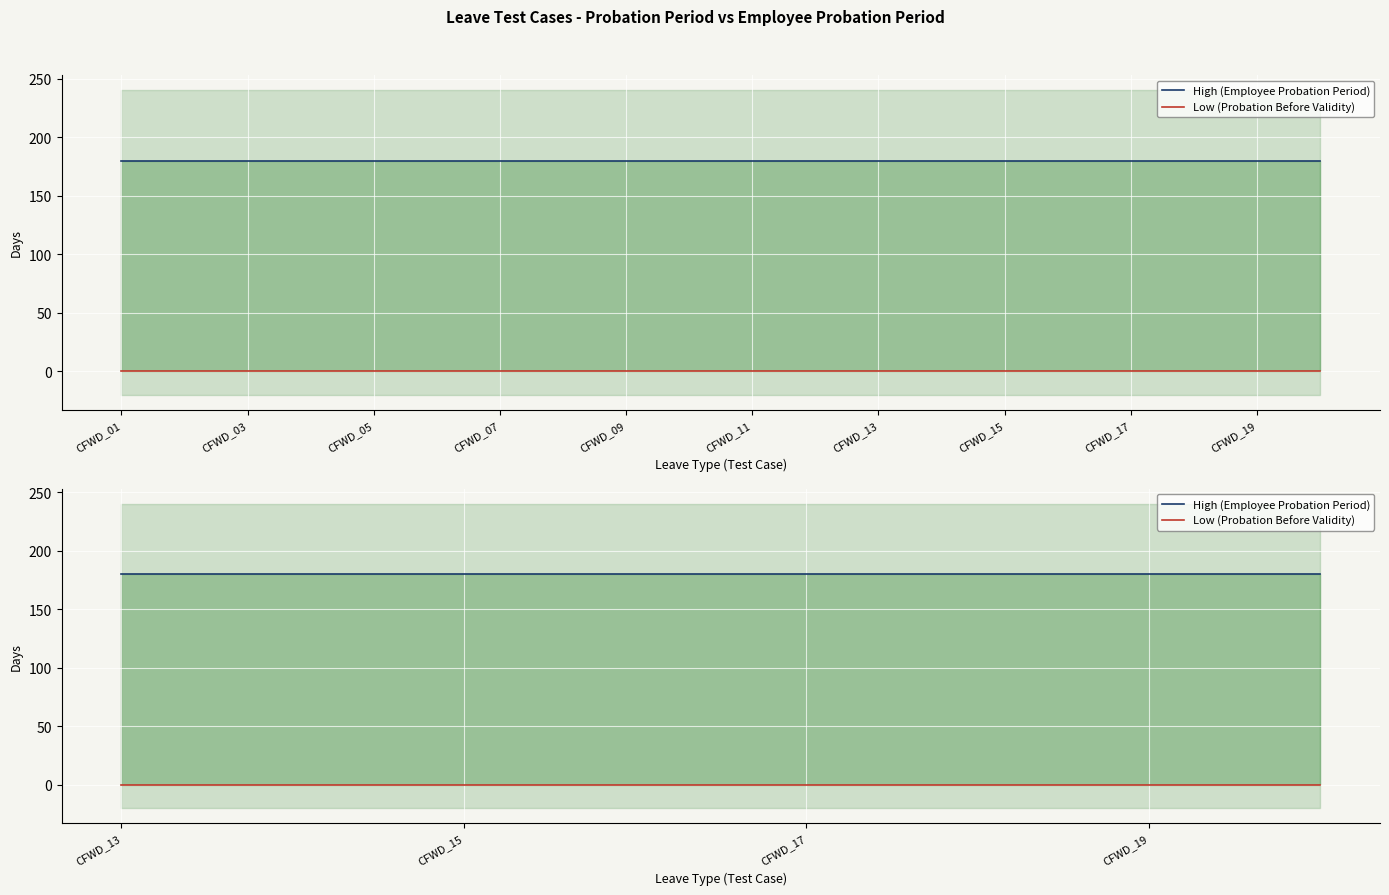

At which label does Low (Probation Before Validity) reach its peak?

CFWD_13